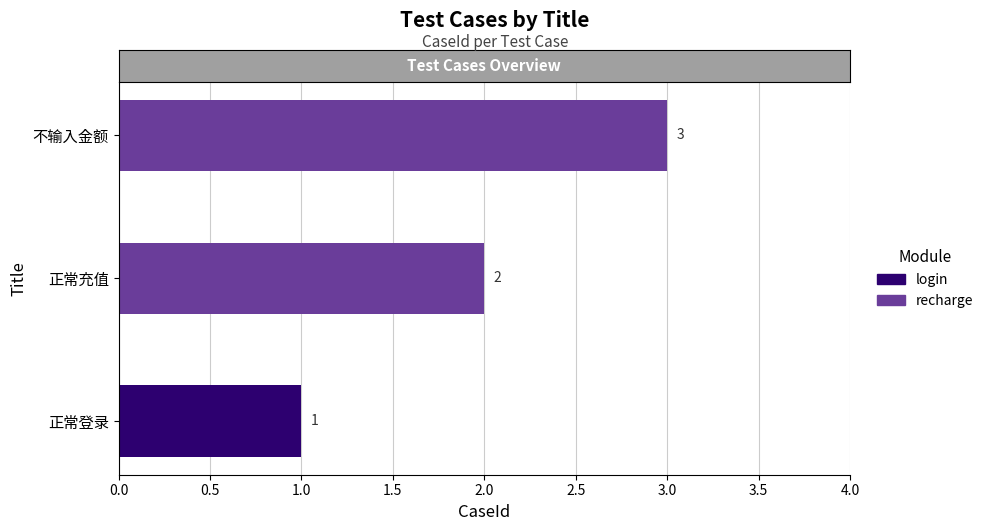

Are the bars horizontal?

Yes